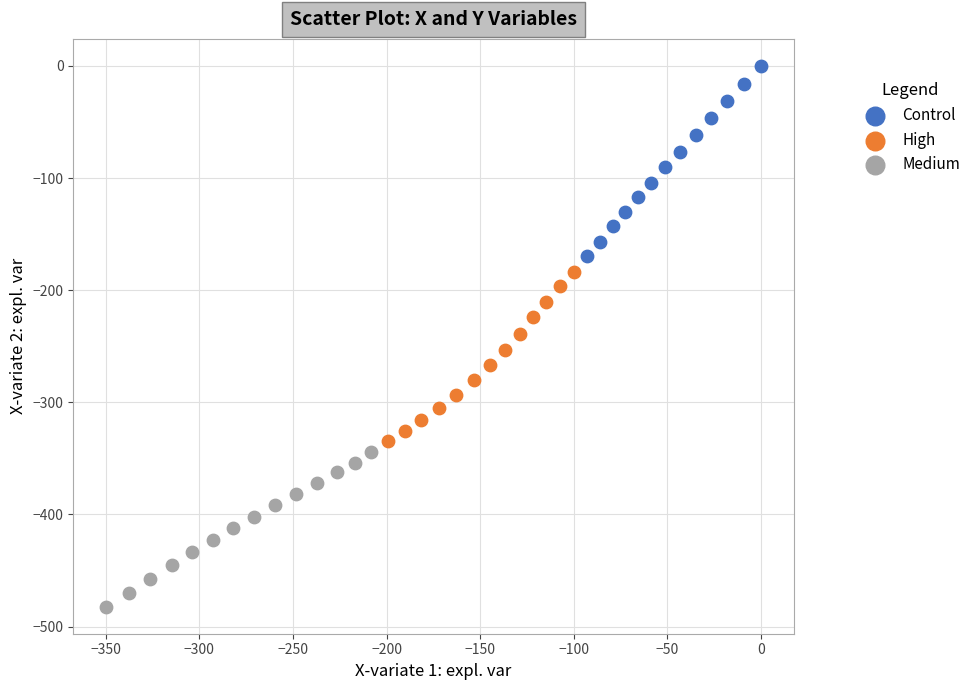

Which series has the widest spread of Y values?

Control